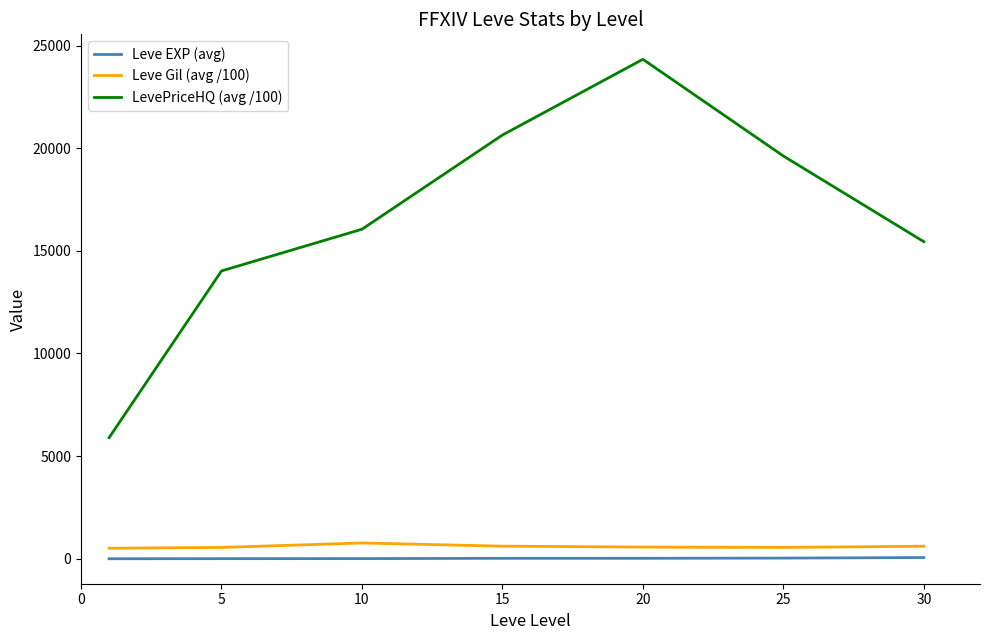

True or false: Leve Gil (avg /100) and Leve EXP (avg) cross at least once.

False